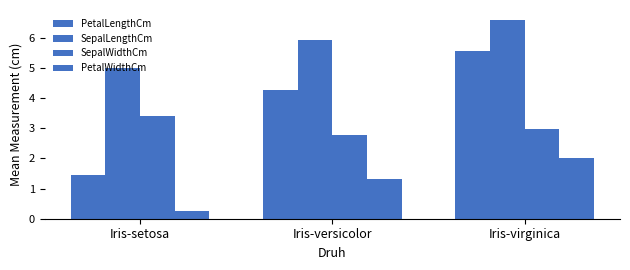

How many values in the PetalLengthCm series are below 4?

1